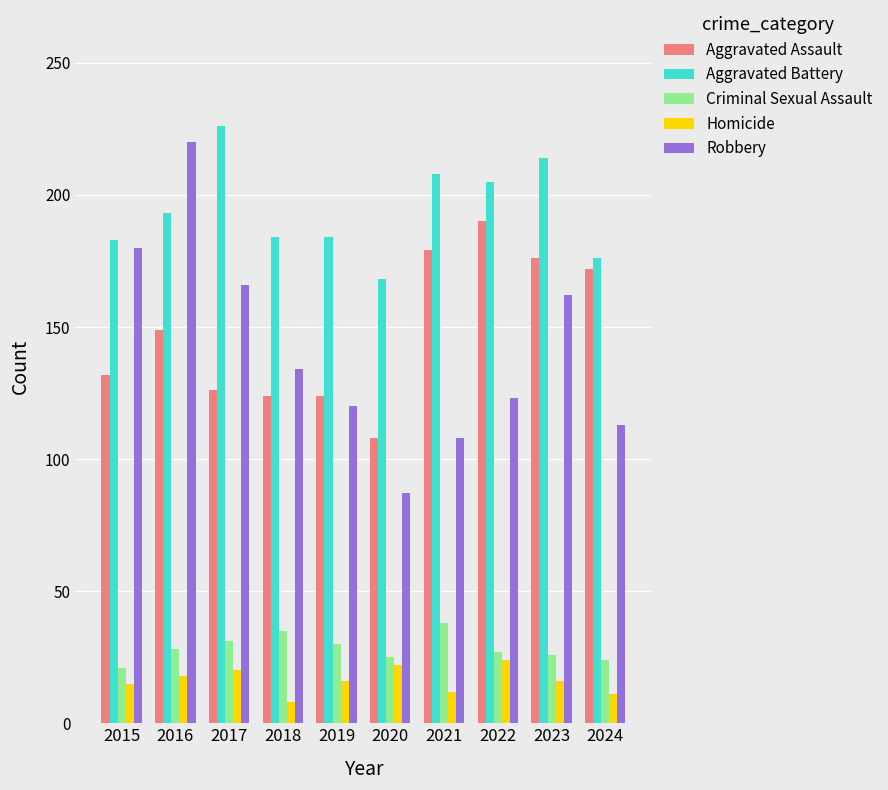

Read the Criminal Sexual Assault value at 2019.

30